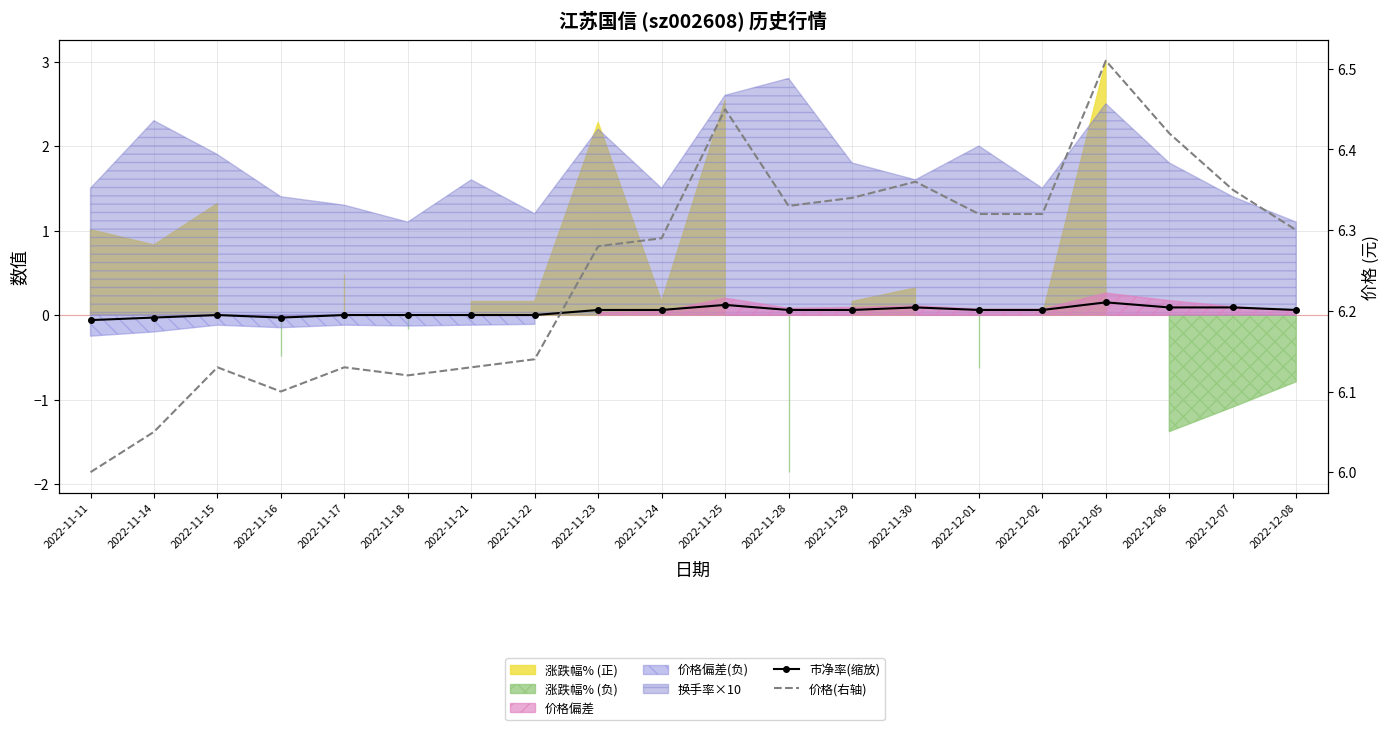

Reading left to right, what are all the values shown in this chart?

市净率(缩放): -0.1	-0.0	0.0	-0.0	0.0	0.0	0.0	0.0	0.1	0.1	0.1	0.1	0.1	0.1	0.1	0.1	0.1	0.1	0.1	0.1
价格(右轴): 6.0	6.0	6.1	6.1	6.1	6.1	6.1	6.1	6.3	6.3	6.5	6.3	6.3	6.4	6.3	6.3	6.5	6.4	6.3	6.3